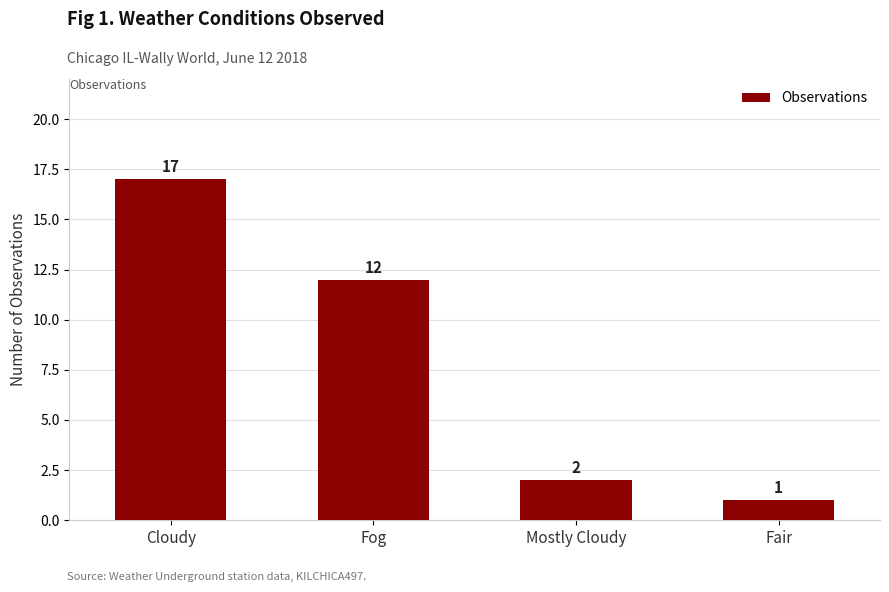

At which category does the chart reach its minimum across all series?

Fair